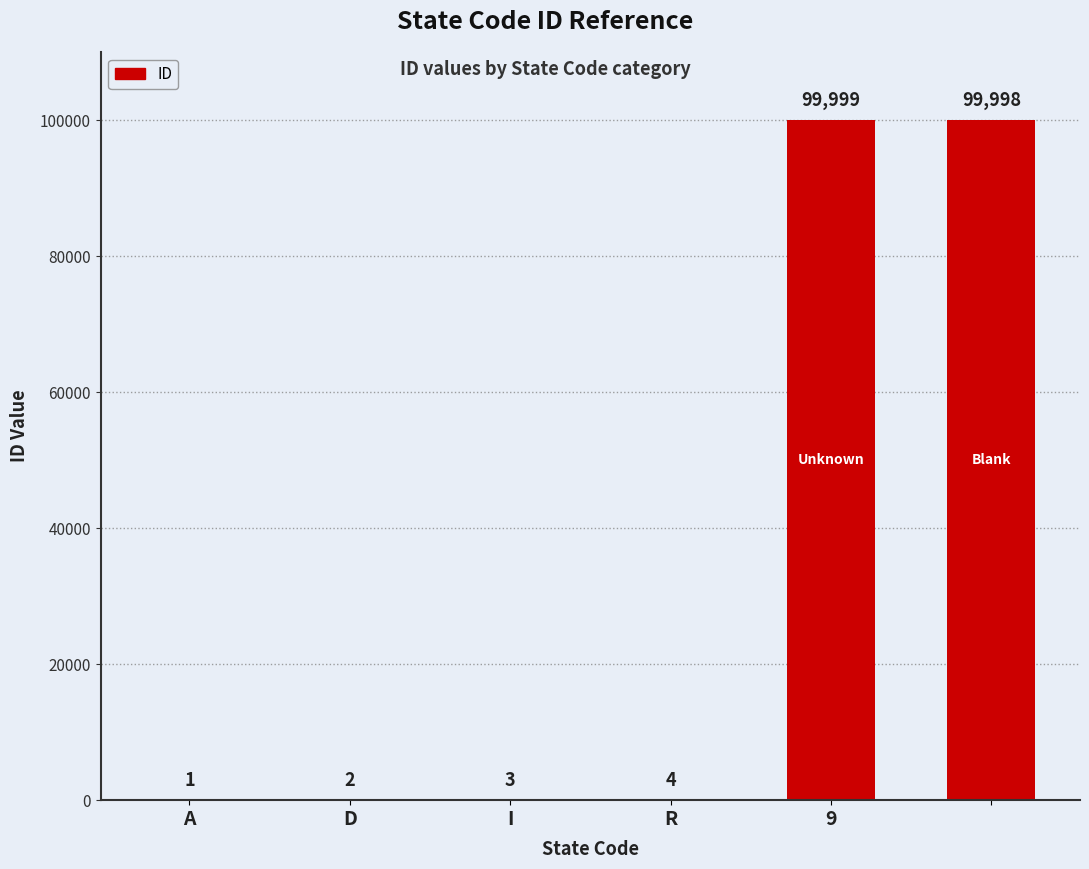

What is the greatest value displayed?

99999